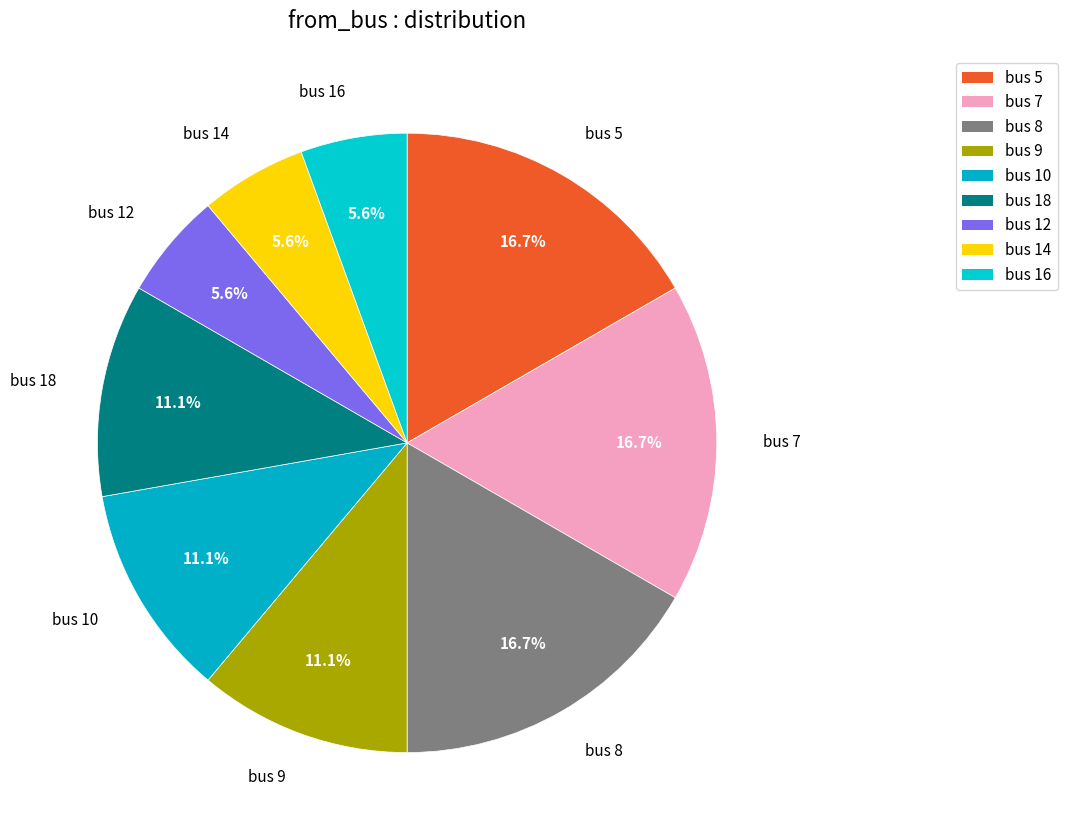

Combined, do bus 12 and bus 18 account for over 50%?

No